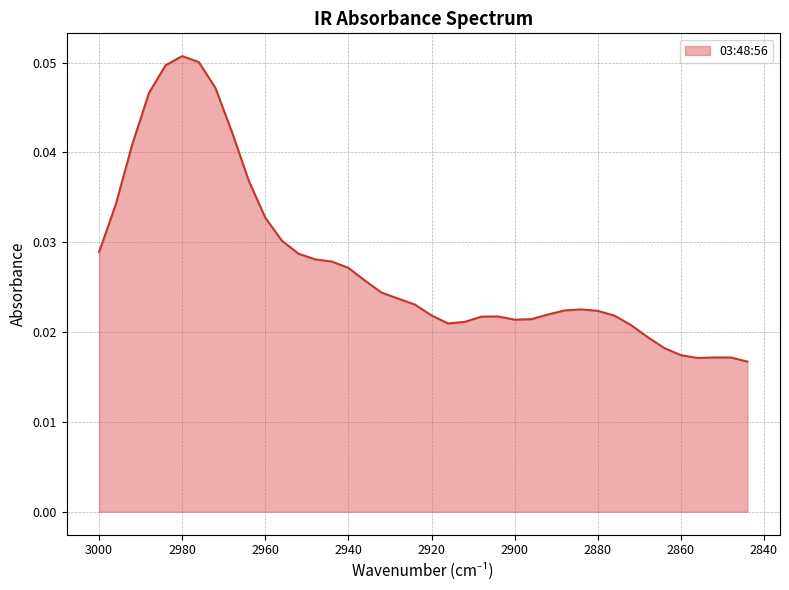

Is it true that the value at 2952 is 0.0?

True